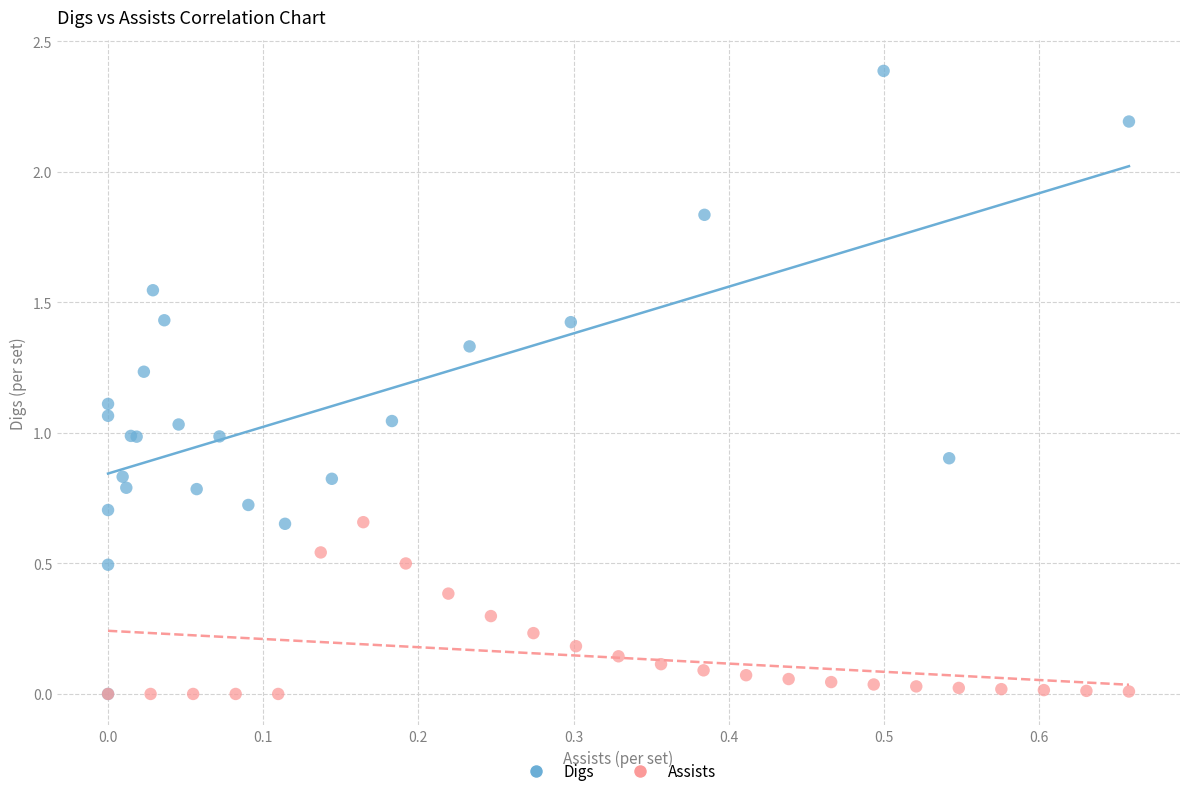

Which series reaches the maximum Y coordinate?

Digs